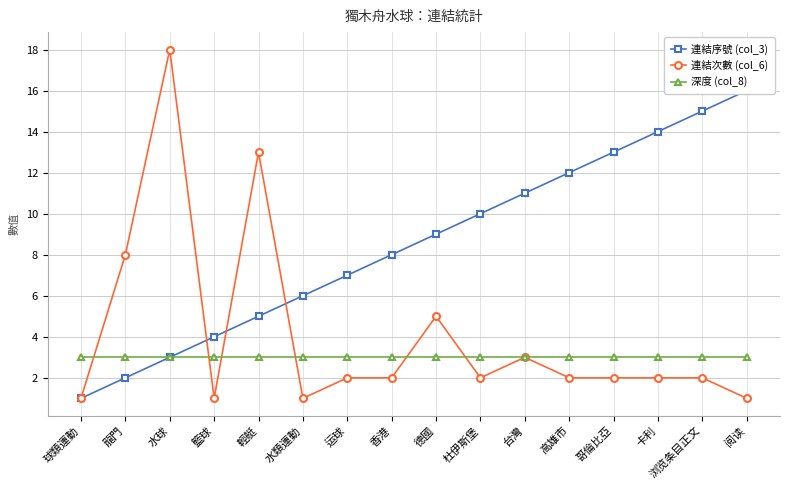

What position from the right is 籃球?

13